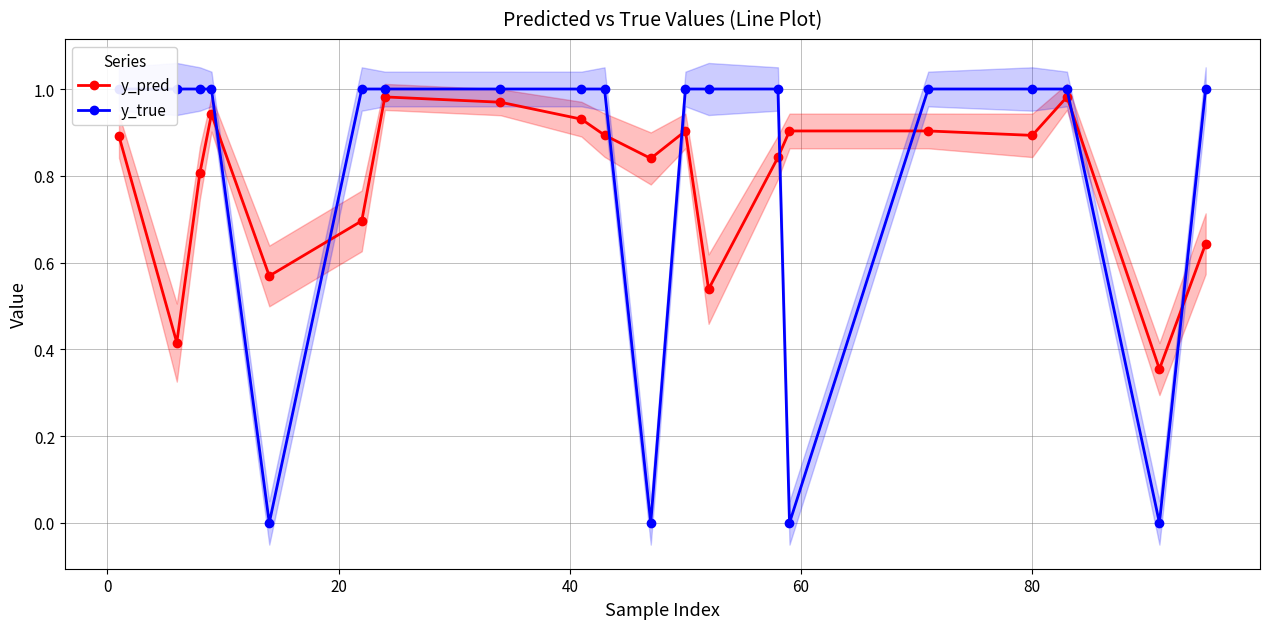

What is the maximum value shown in the chart?

1.0